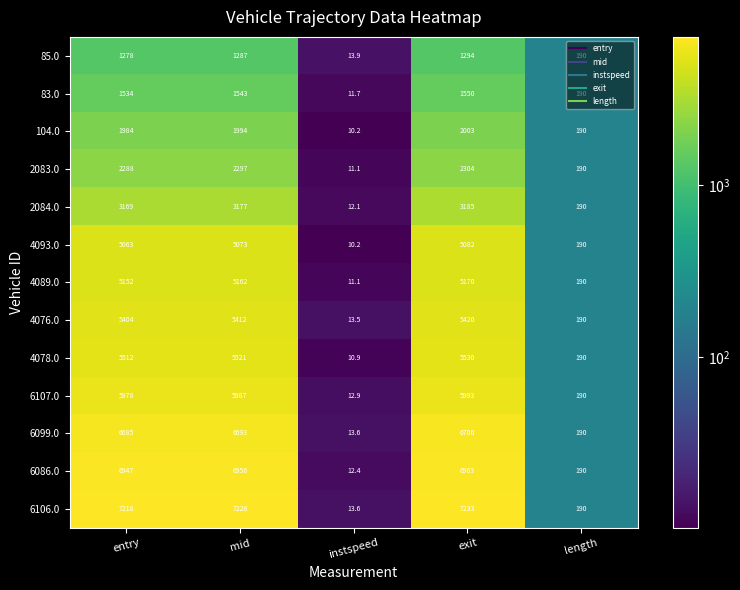

At mid, list the series in order from largest to smallest.

6106.0, 6086.0, 6099.0, 6107.0, 4078.0, 4076.0, 4089.0, 4093.0, 2084.0, 2083.0, 104.0, 83.0, 85.0